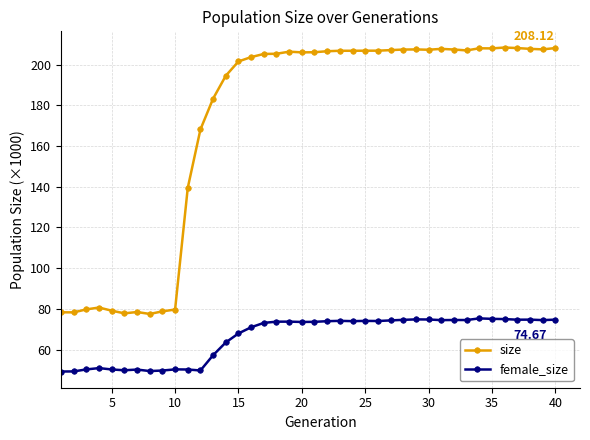

True or false: female_size and size intersect in this chart.

False